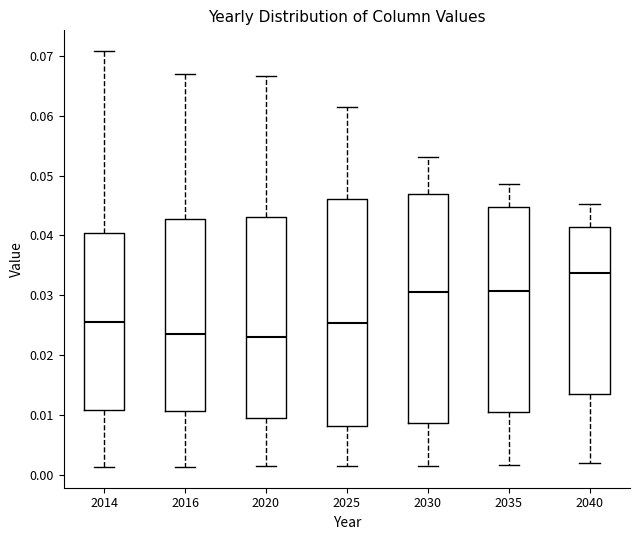

Reading left to right, transcribe this box plot: for each box, give where its median line is, the range the box spans, and where its two whiskers end, as read against the y-axis. The values are not printed on the chart, so give them approximately, as read against the axis.

2014: median 0.026, box 0.011 to 0.040, whiskers 0.001 to 0.071
2016: median 0.024, box 0.011 to 0.043, whiskers 0.001 to 0.067
2020: median 0.023, box 0.009 to 0.043, whiskers 0.002 to 0.067
2025: median 0.025, box 0.008 to 0.046, whiskers 0.002 to 0.061
2030: median 0.031, box 0.009 to 0.047, whiskers 0.001 to 0.053
2035: median 0.031, box 0.011 to 0.045, whiskers 0.002 to 0.049
2040: median 0.034, box 0.013 to 0.041, whiskers 0.002 to 0.045